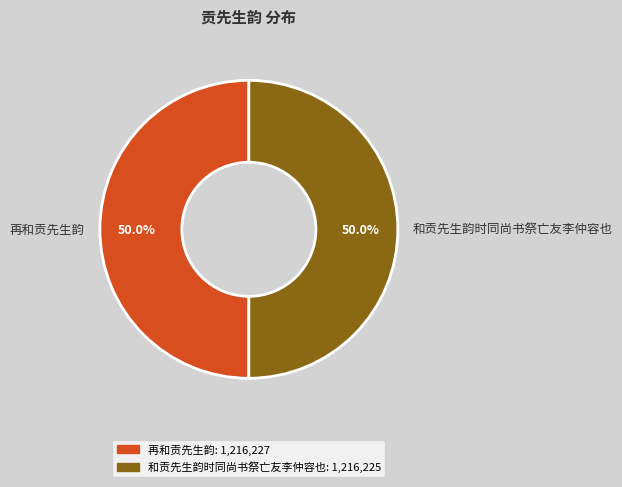

To the nearest percent, what is the combined percentage of 和贡先生韵时同尚书祭亡友李仲容也 and 再和贡先生韵?

100%